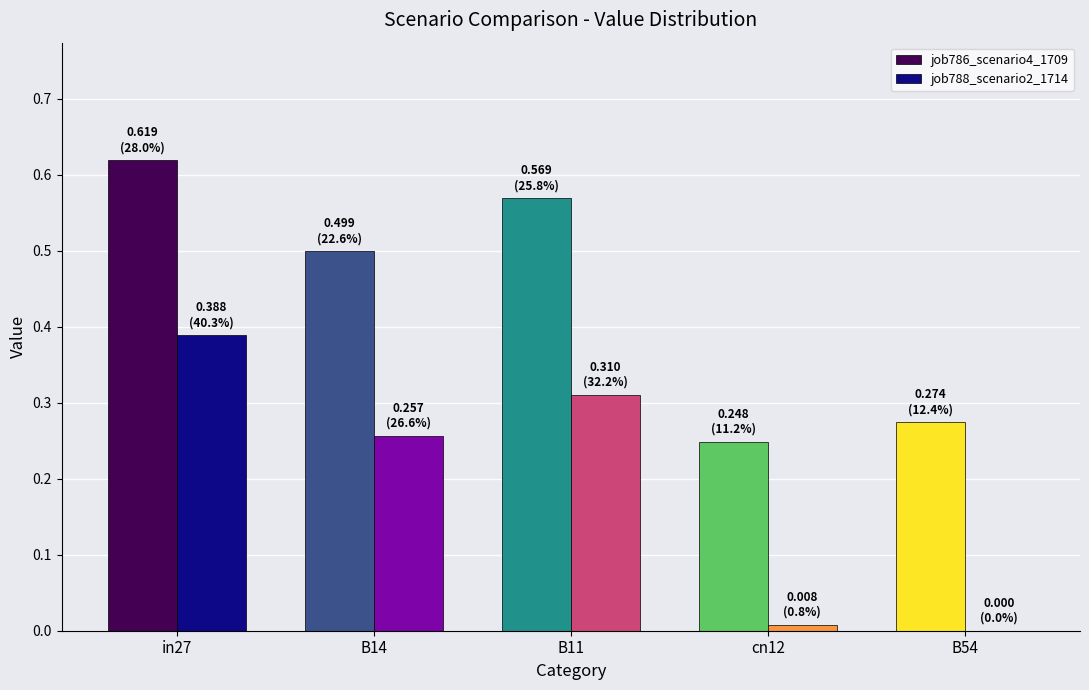

At which category does the chart reach its peak across all series?

in27